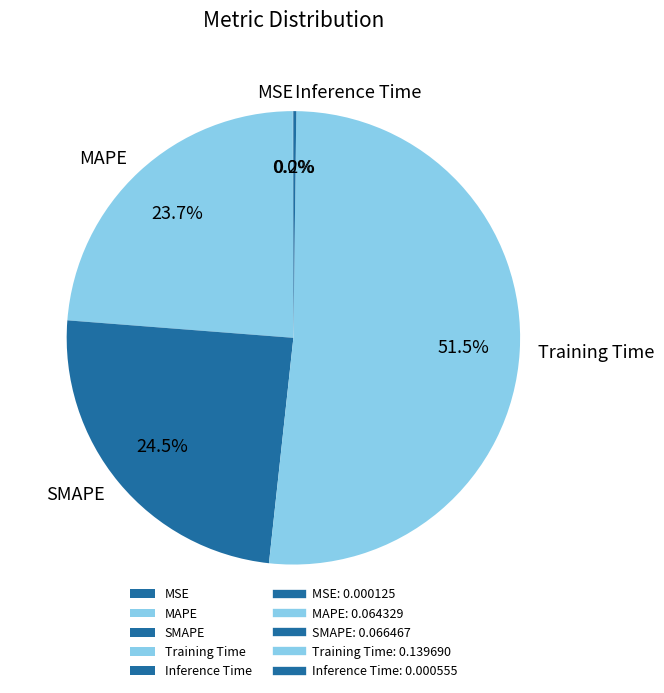

To the nearest percent, what percentage of the pie is MAPE?

24%